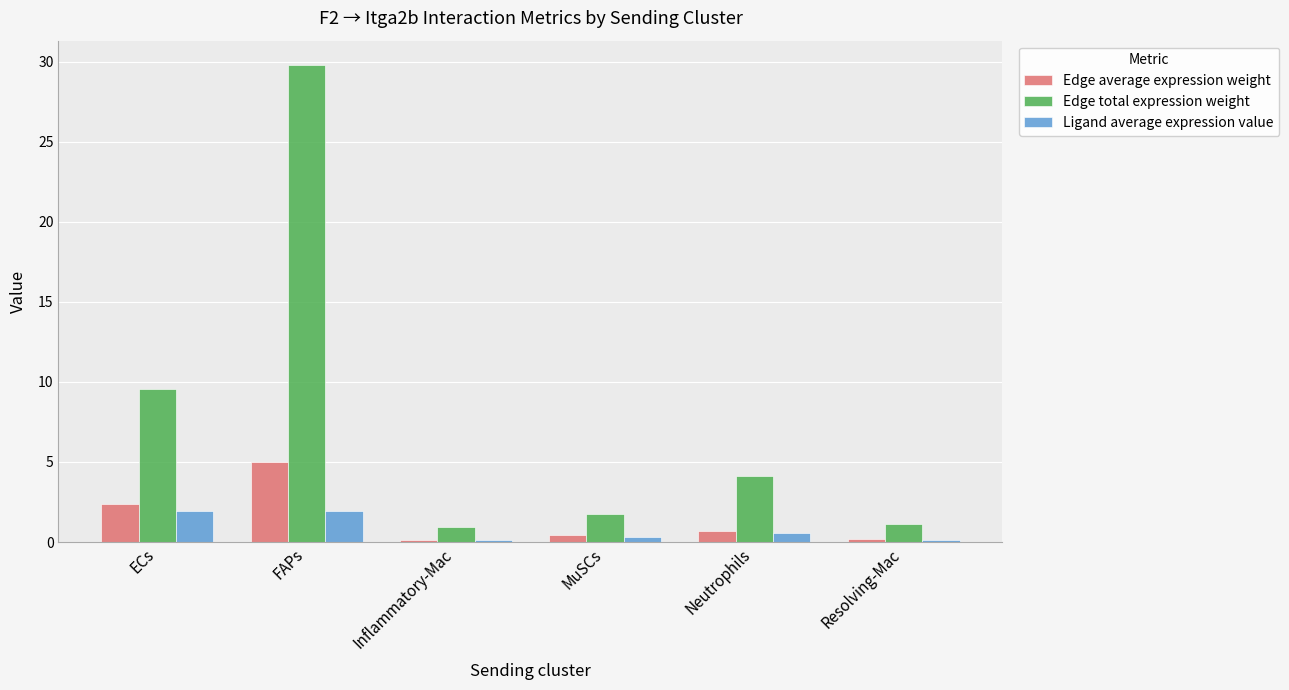

Between FAPs and Inflammatory-Mac, which series saw the biggest shift?

Edge total expression weight